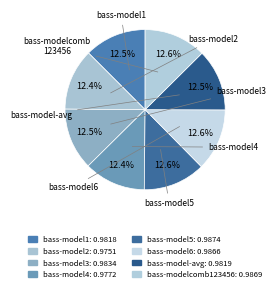

How many slices are in this pie chart?

8